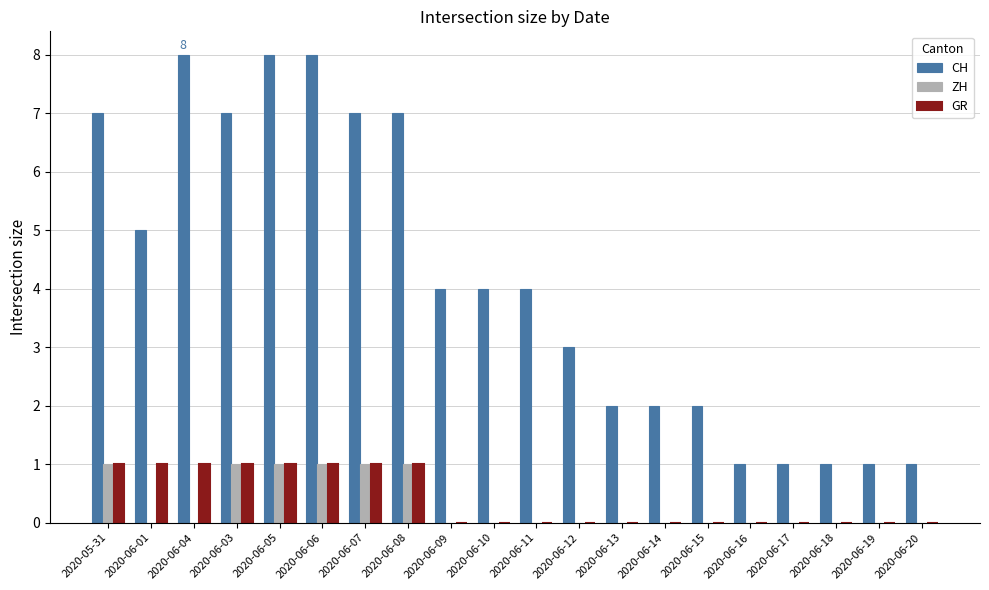

What is the sum of the CH values at 2020-06-10 and 2020-06-15?

6